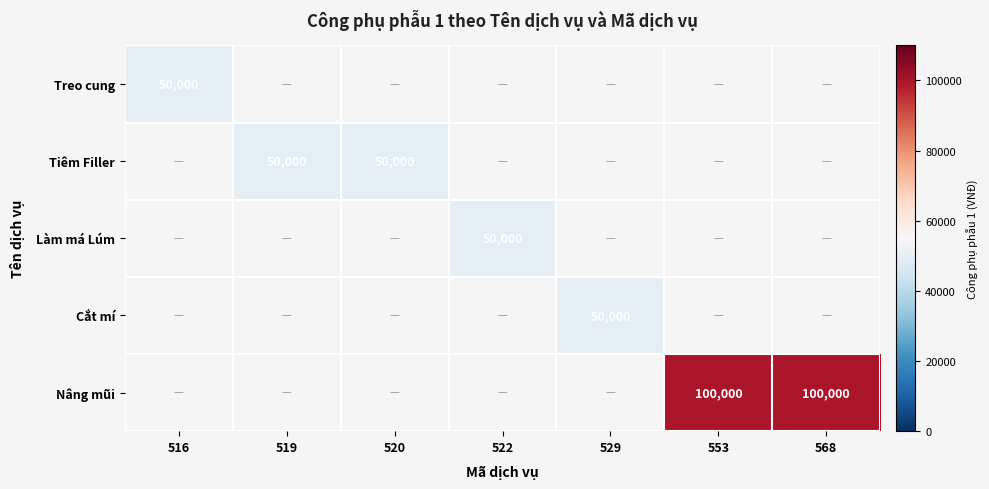

At how many categories does at least one series exceed 40391?

7